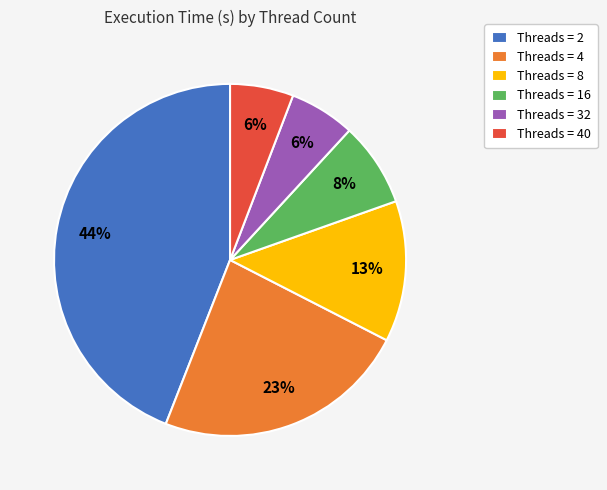

Combined, do Threads = 40 and Threads = 16 account for over 50%?

No